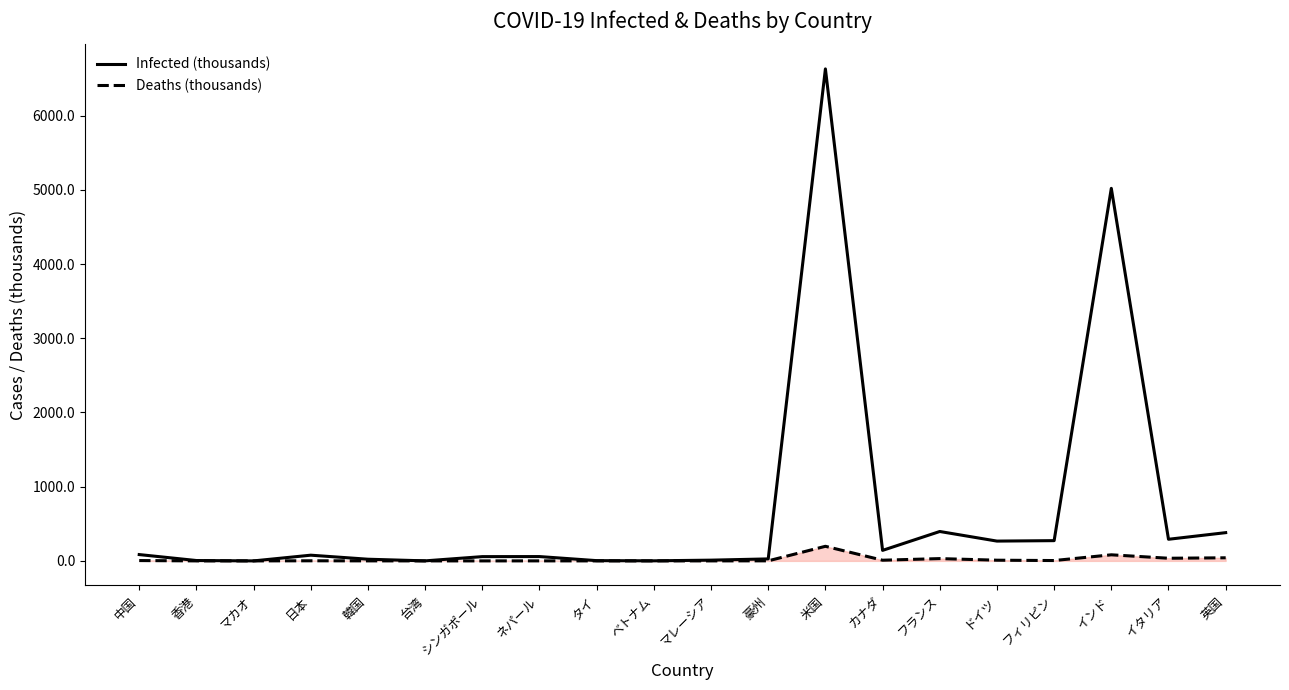

What is the highest value of the Deaths (thousands) series?

196.8